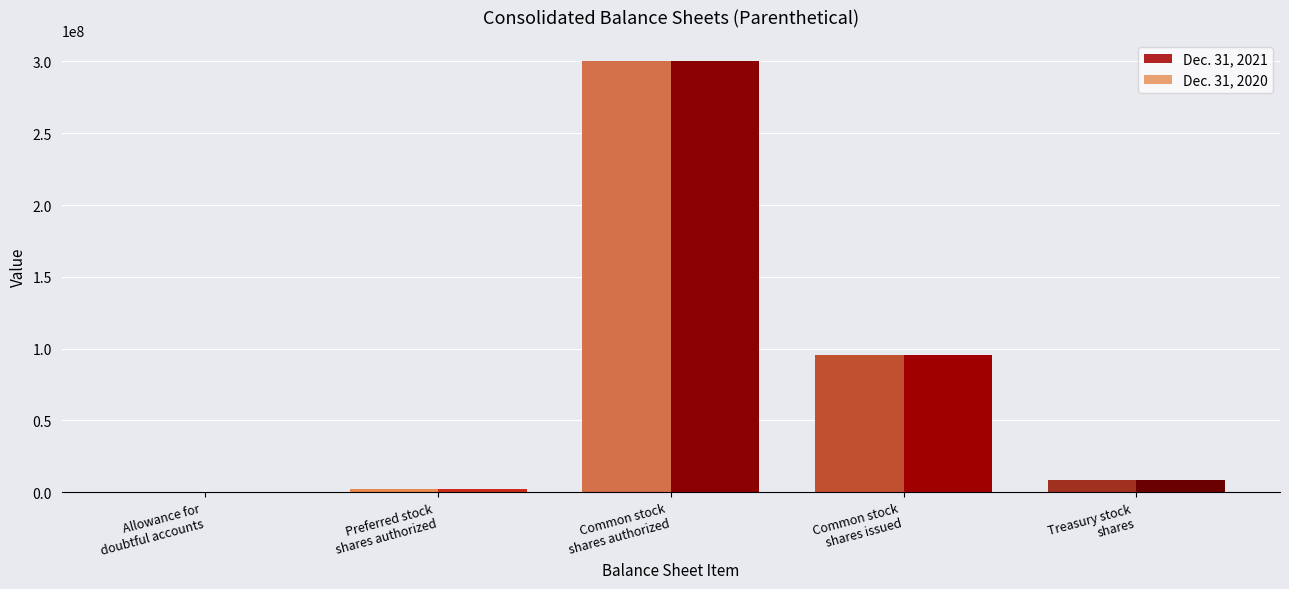

What is the approximate value of Dec. 31, 2021 at Allowance for
doubtful accounts?

14600